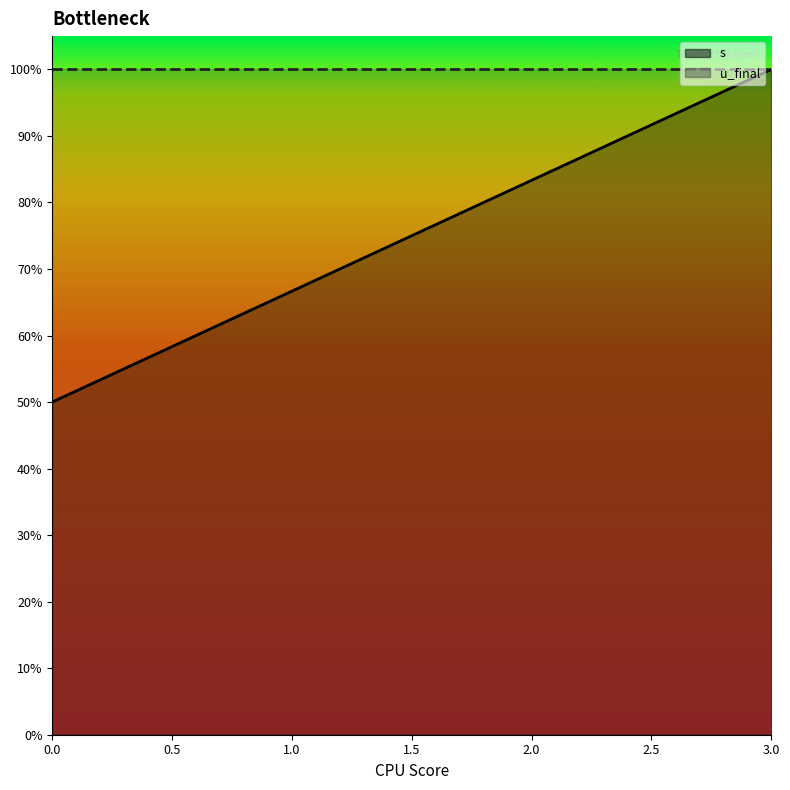

The chart shows a value of 1.0 at 3. True or false?

True